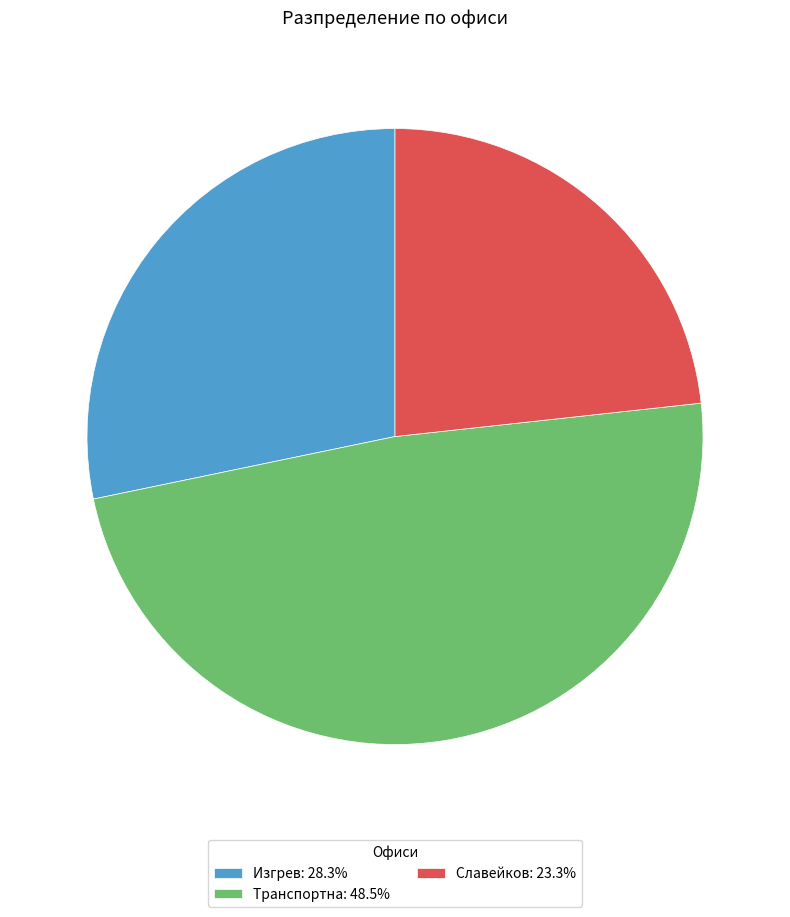

Approximately how many times larger is the value at Славейков compared to Транспортна?

0.5